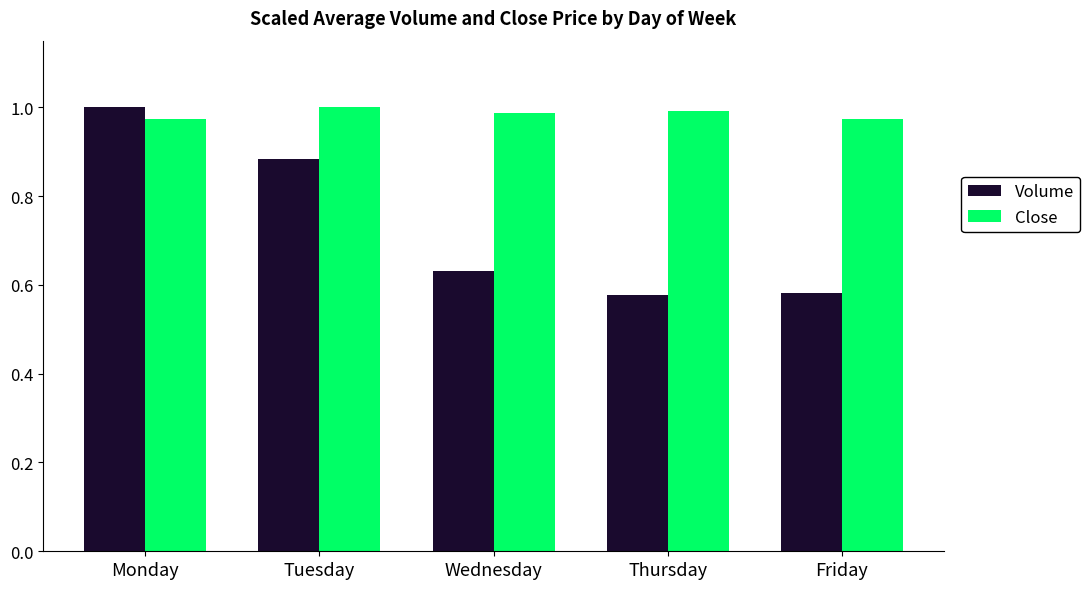

Which series has the widest spread of values?

Volume